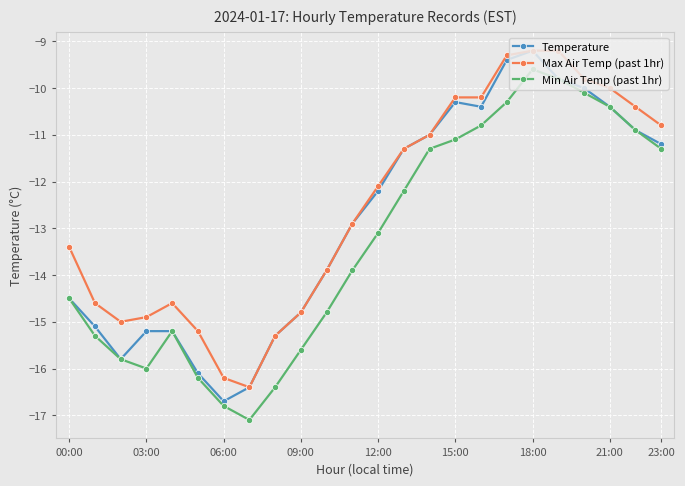

How many lines are shown in the chart?

3